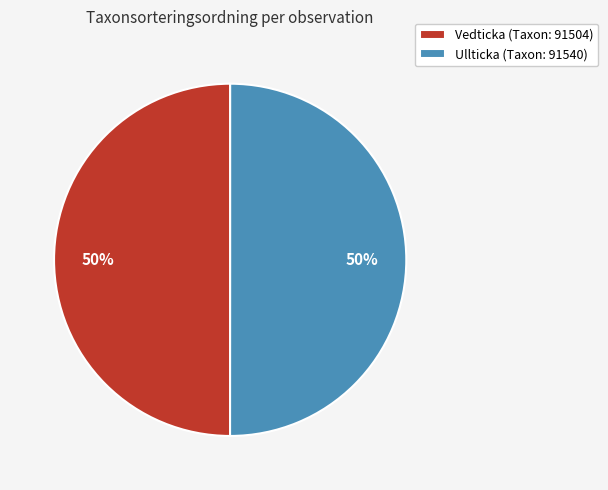

How many segments does this pie chart have?

2